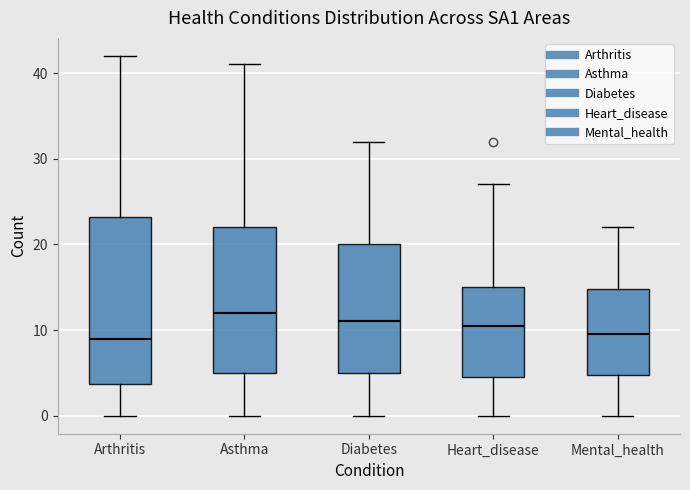

Reading left to right, read every box against the y-axis: the position of its median line, the range the box covers, and the ends of its whiskers. The values are not printed on the chart, so give them approximately, as read against the axis.

Arthritis: median 9, box 4 to 23, whiskers 0 to 42
Asthma: median 12, box 5 to 22, whiskers 0 to 41
Diabetes: median 11, box 5 to 20, whiskers 0 to 32
Heart_disease: median 11, box 5 to 15, whiskers 0 to 27
Mental_health: median 10, box 5 to 15, whiskers 0 to 22